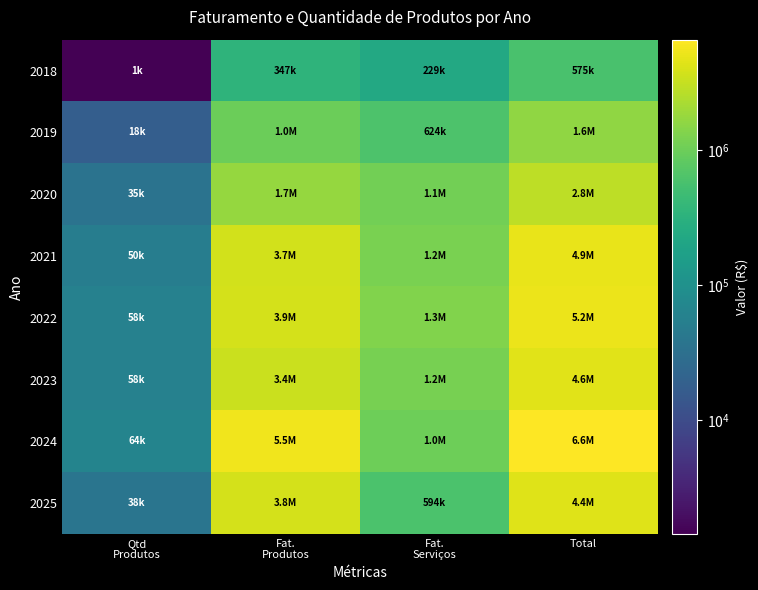

What is the greatest value displayed?

6572236.9